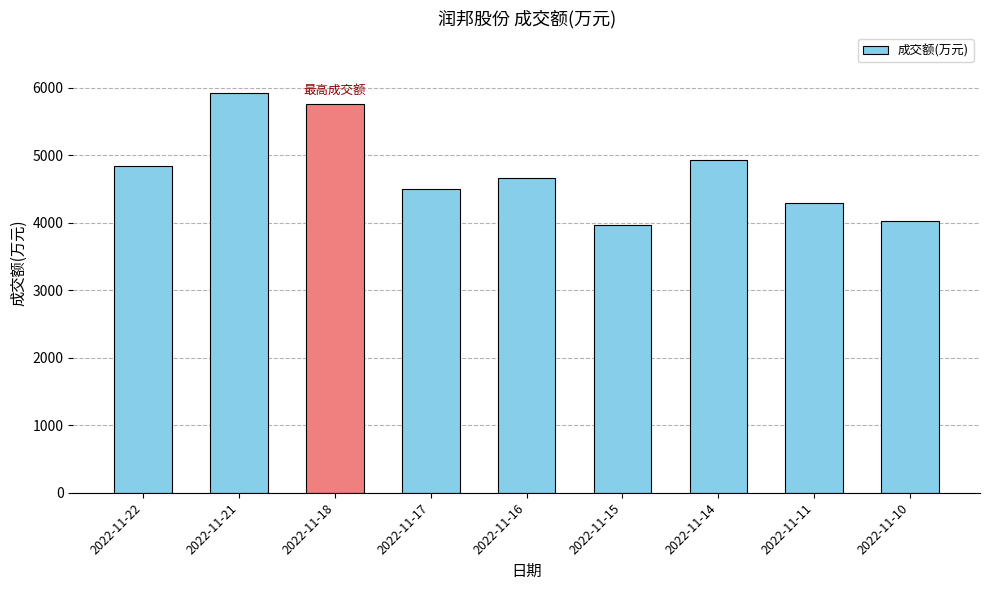

What is the value of the 3rd bar from the left?

5757